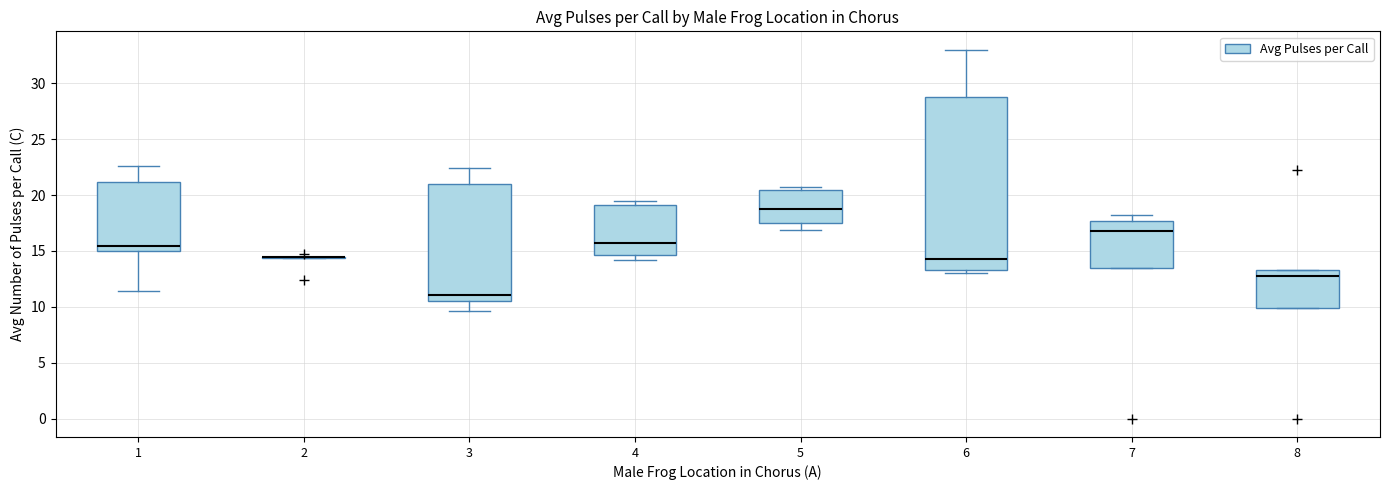

Reading left to right, transcribe this box plot: for each box, give where its median line is, the range the box spans, and where its two whiskers end, as read against the y-axis. The values are not printed on the chart, so give them approximately, as read against the axis.

1: median 15.5, box 15.0 to 21.0, whiskers 11.5 to 22.5
2: box collapsed to a line at 14.5, whiskers 14.5 to 14.5
3: median 11.0, box 10.5 to 21.0, whiskers 9.5 to 22.5
4: median 15.5, box 14.5 to 19.0, whiskers 14.0 to 19.5
5: median 18.5, box 17.5 to 20.5, whiskers 17.0 to 20.5 (just above the box's upper edge)
6: median 14.5, box 13.5 to 29.0, whiskers 13.0 to 33.0
7: median 17.0, box 13.5 to 17.5, whiskers 13.5 to 18.0
8: median 13.0, box 10.0 to 13.5, whiskers 10.0 to 13.5